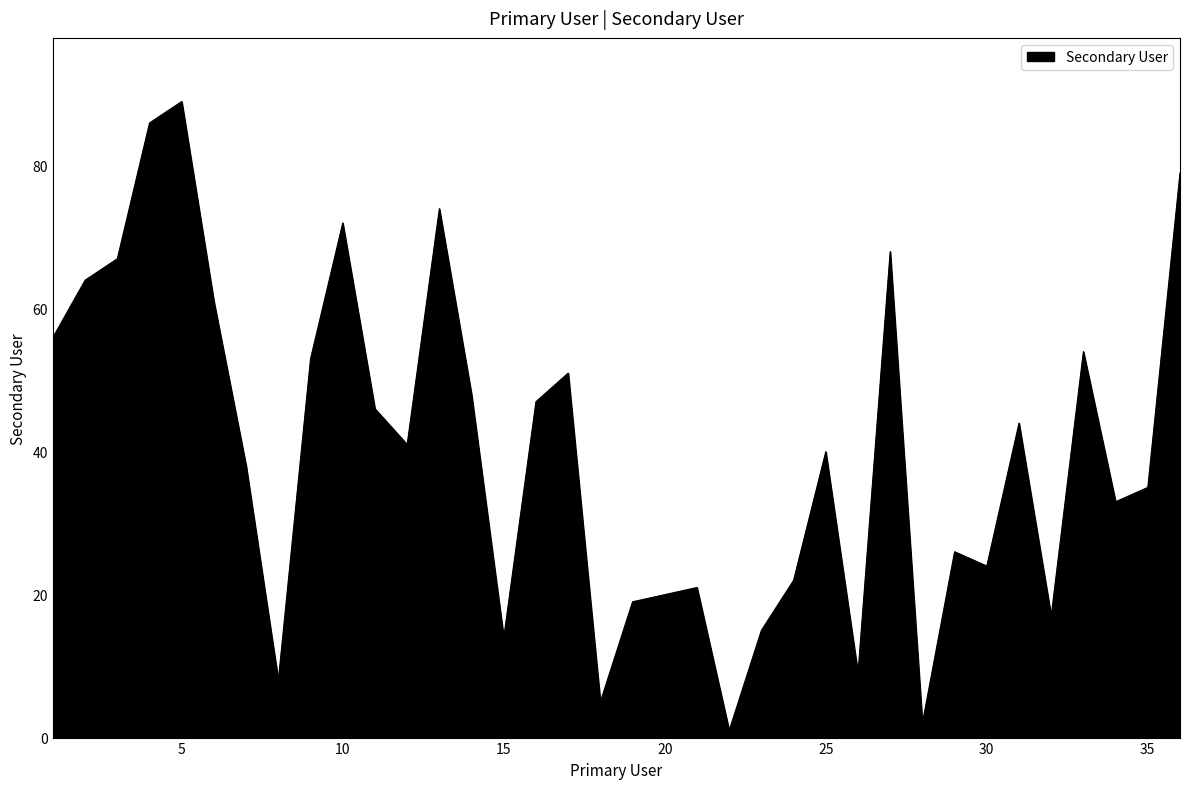

What is the maximum value shown in the chart?

89